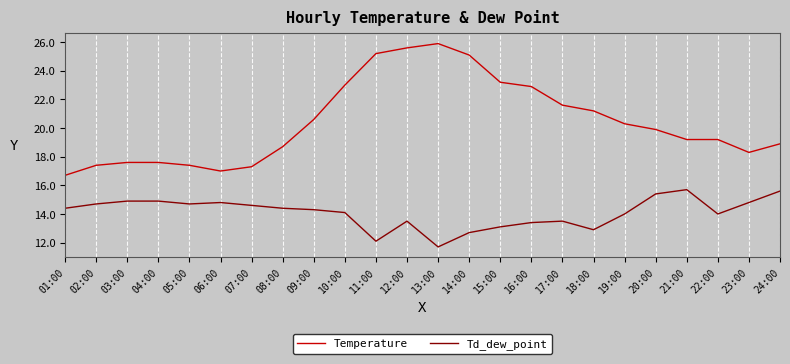

At which label does Td_dew_point first exceed 14?

01:00